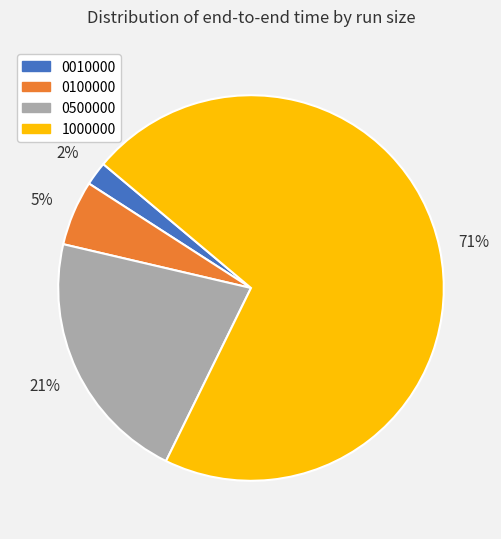

Is the sum of 1000000 and 0010000 greater than half?

Yes